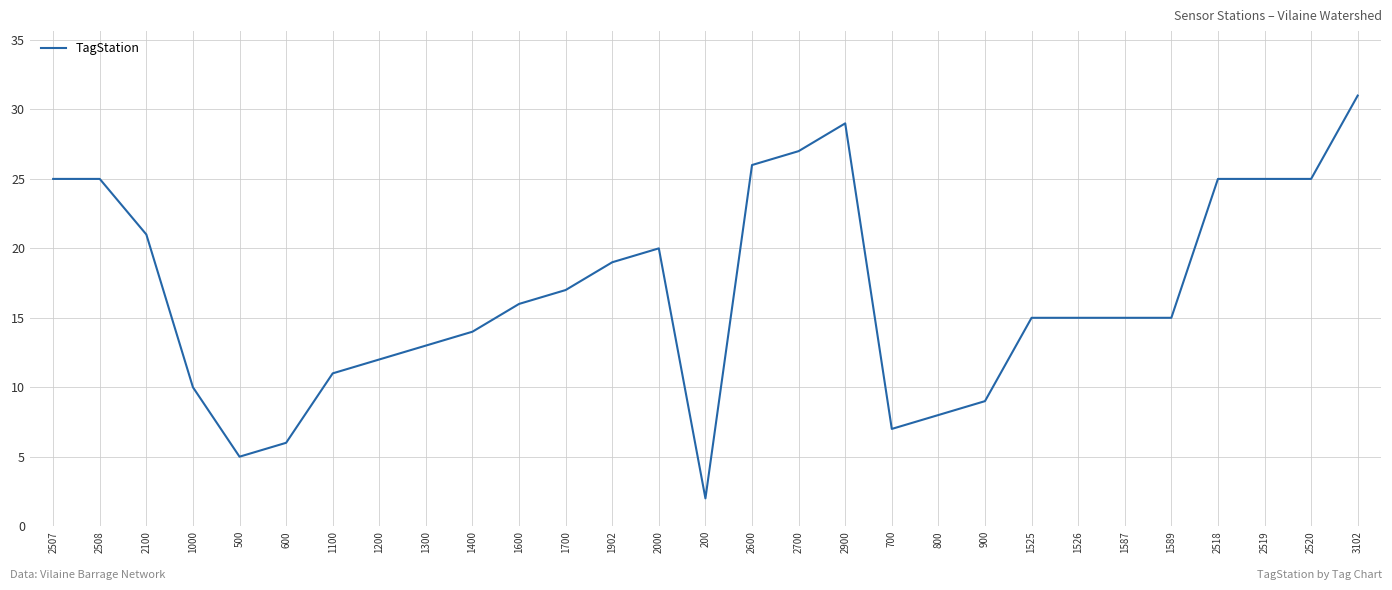

Where is the first local minimum?

500